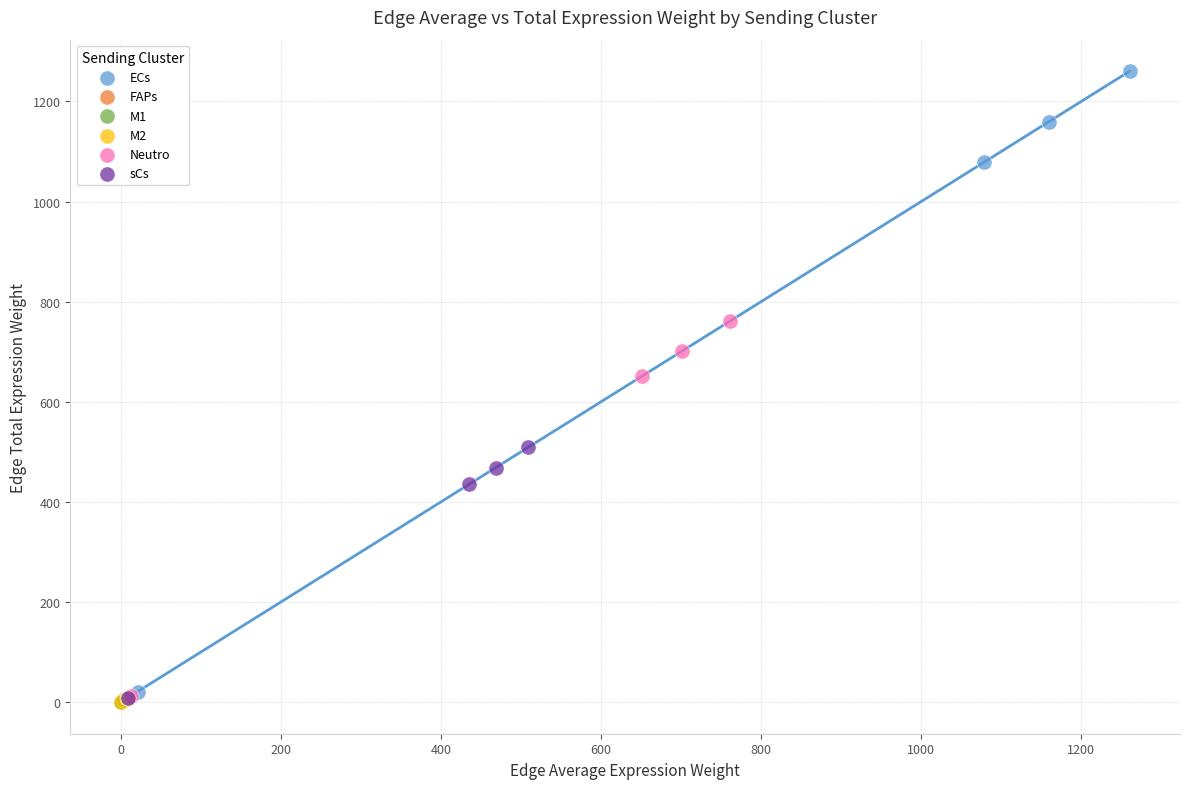

Which series contains the highest Y value?

ECs